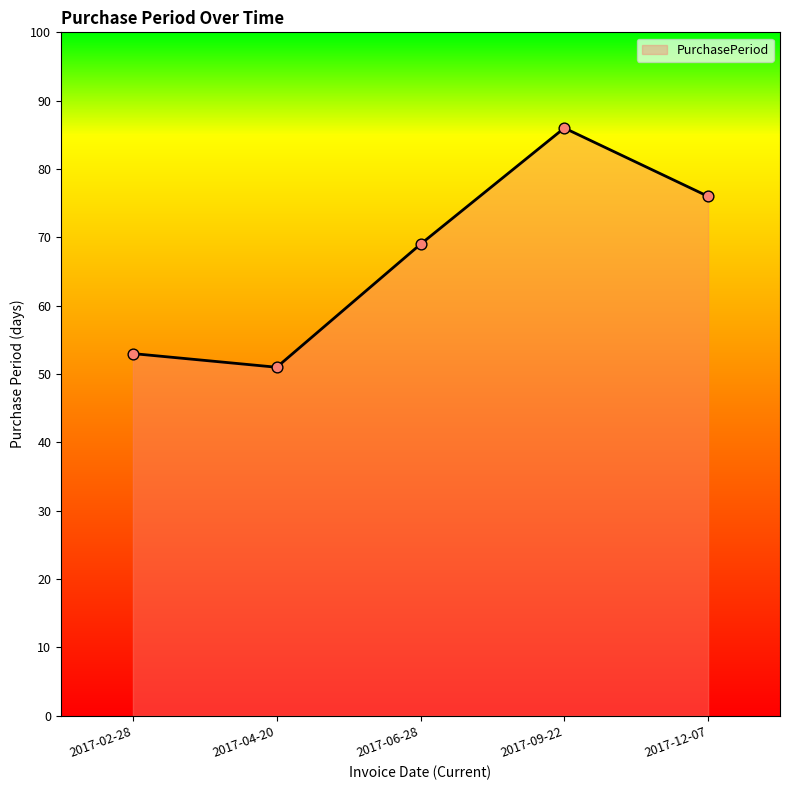

What is the ratio of the value at 2017-12-07 to the value at 2017-09-22?

0.9